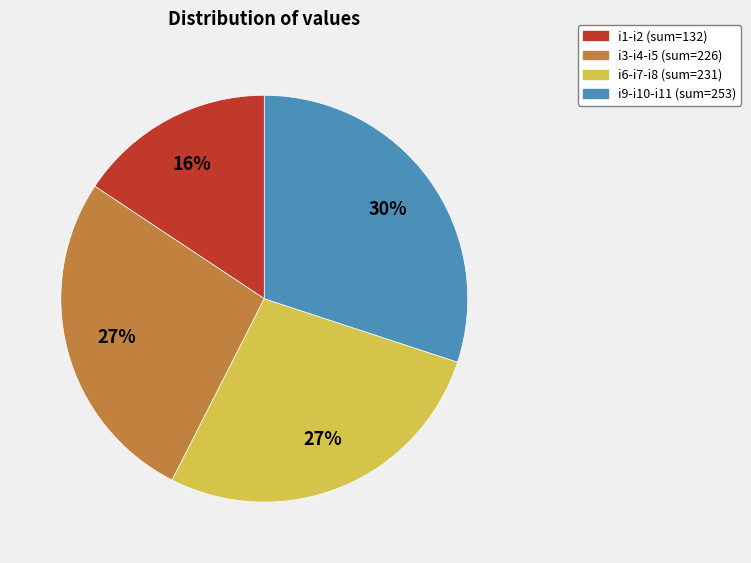

To the nearest percent, what is the average slice percentage?

25%